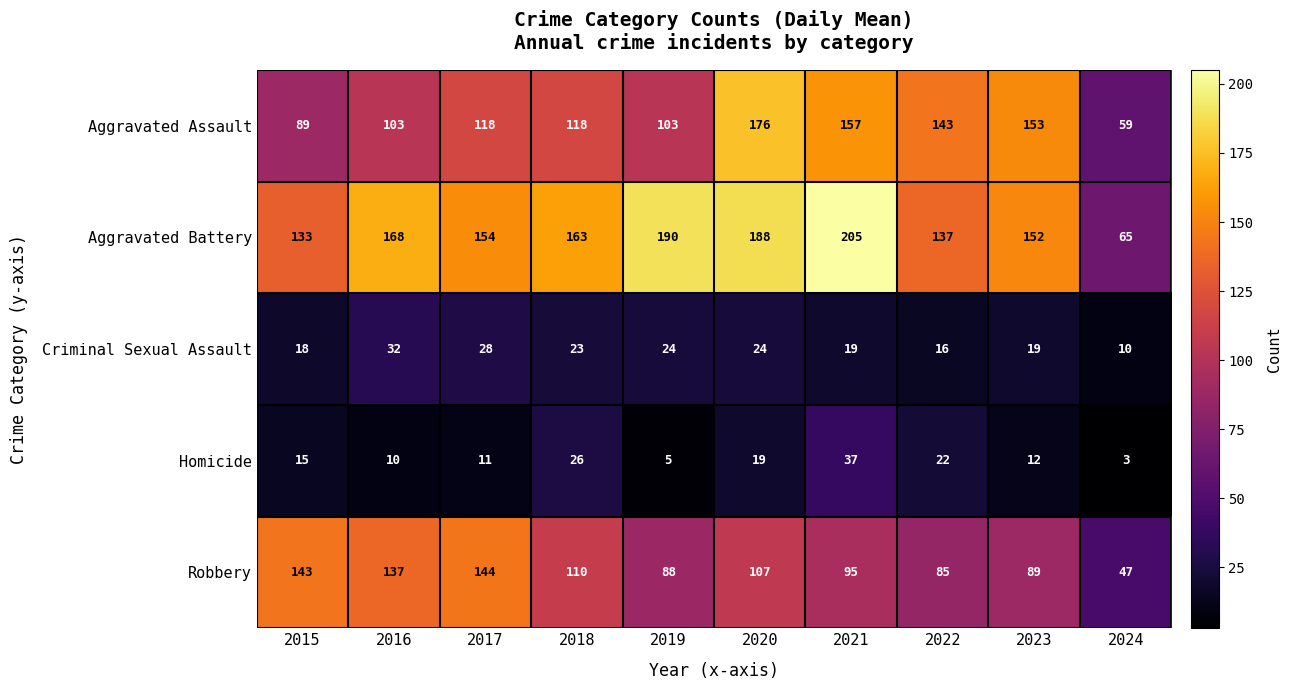

How many values in the Aggravated Battery series are below 163?

5